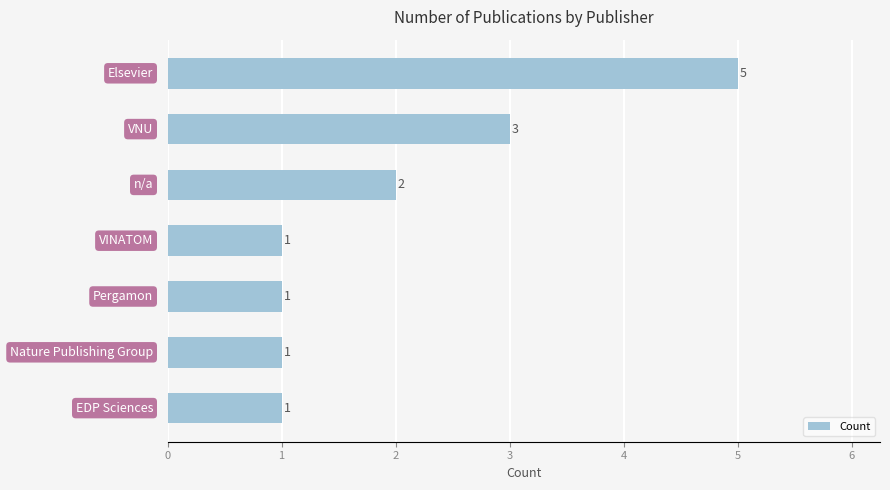

What is the maximum value shown in the chart?

5